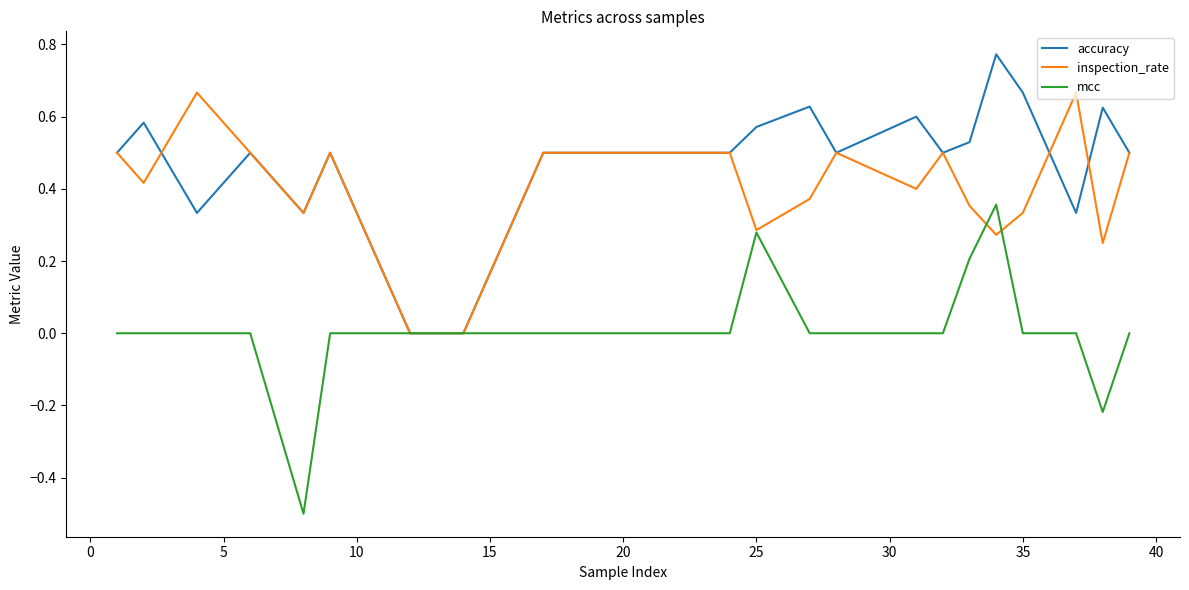

How many series are shown in this chart?

3